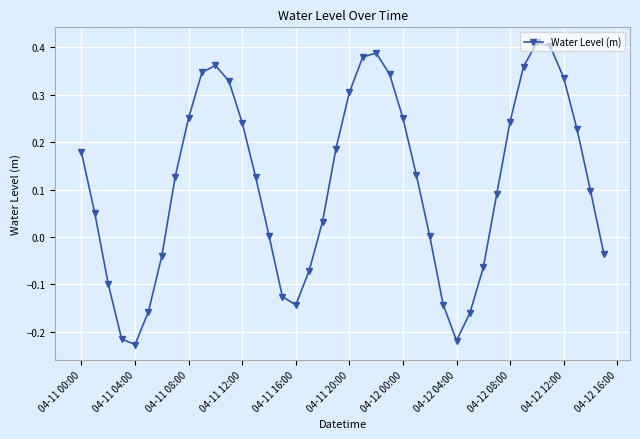

What is the difference between the maximum and minimum values?

0.6